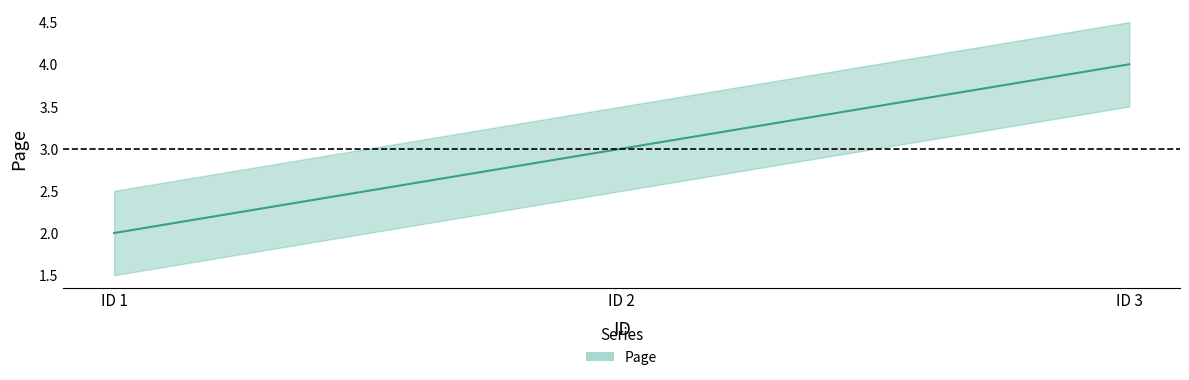

List the labels in order of value, largest first.

ID 3, ID 2, ID 1